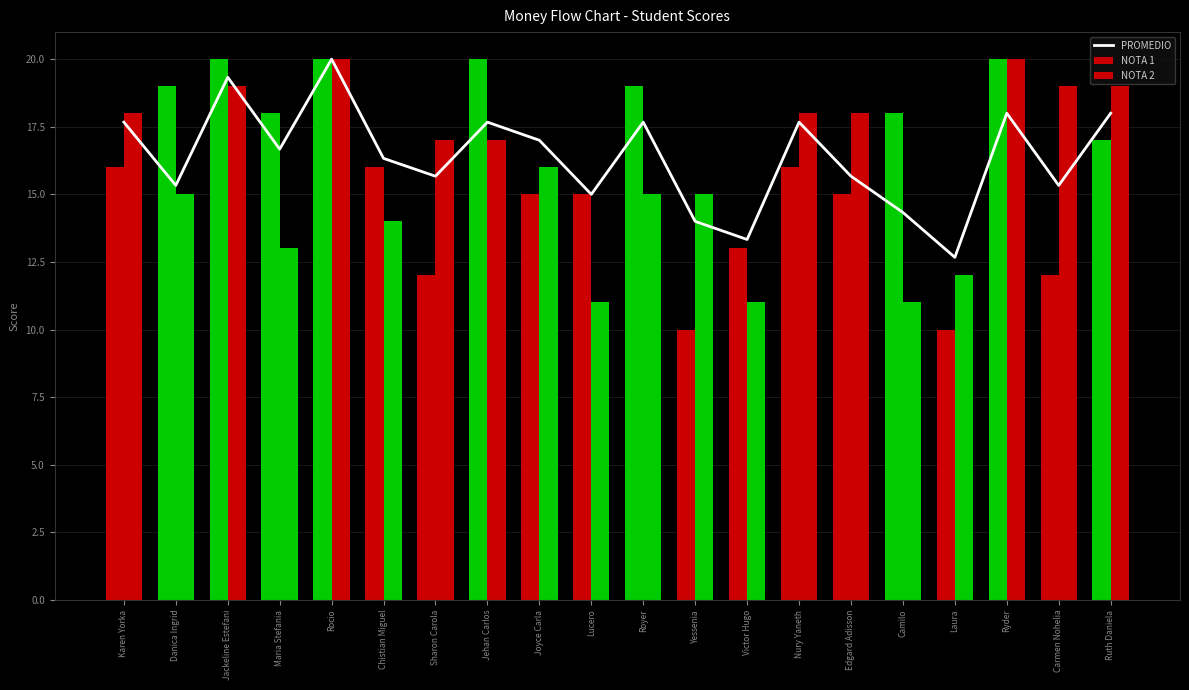

Rank the series by their maximum value, from lowest to highest.

PROMEDIO, NOTA 1, NOTA 2